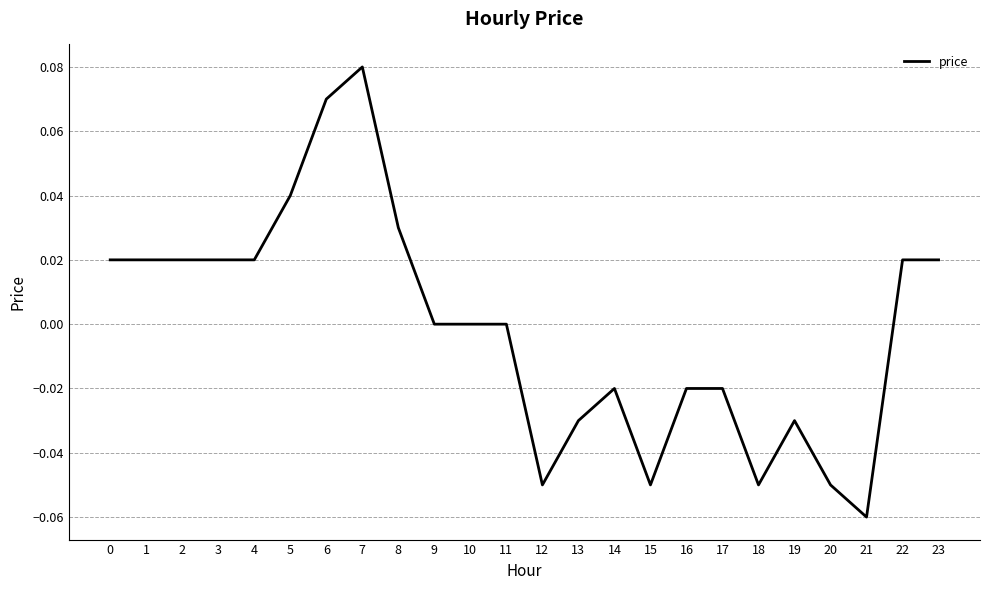

Between 15 and 22, which is larger?

22